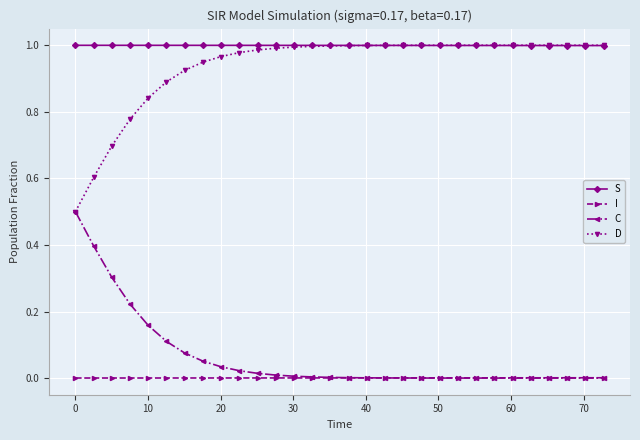

True or false: C and S cross at least once.

False